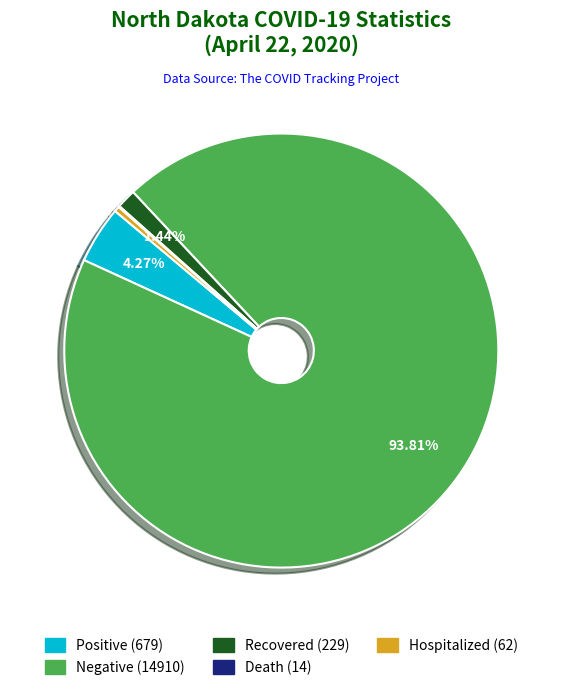

The Hospitalized (62) slice represents 0% of the pie. True or false?

True